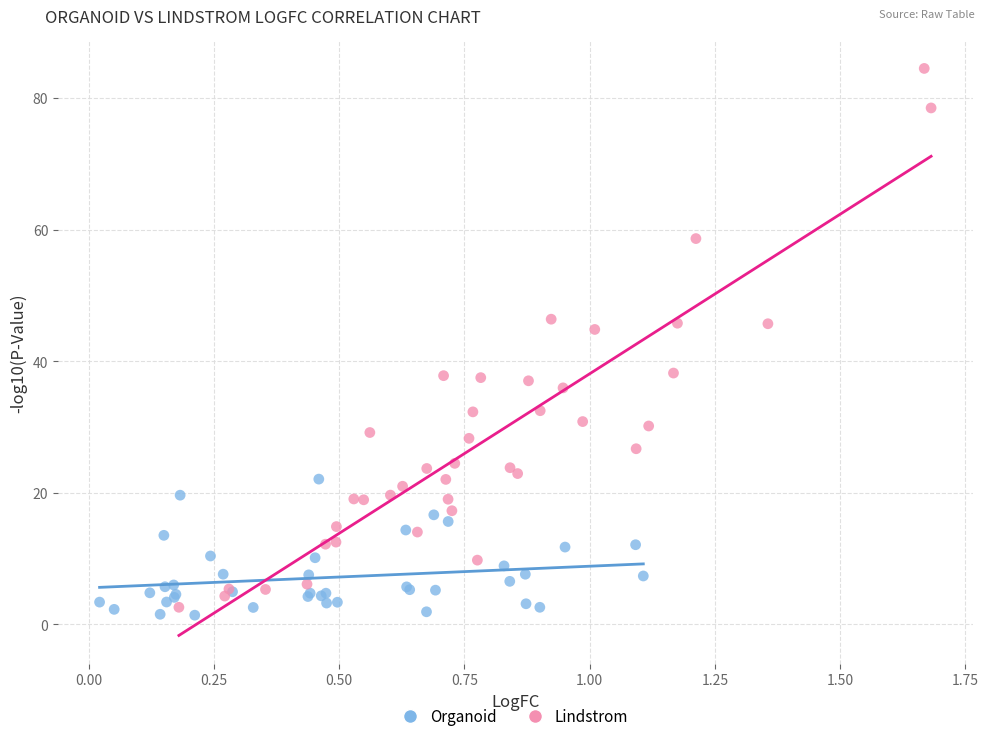

Which series has the largest Y range (max minus min)?

Lindstrom